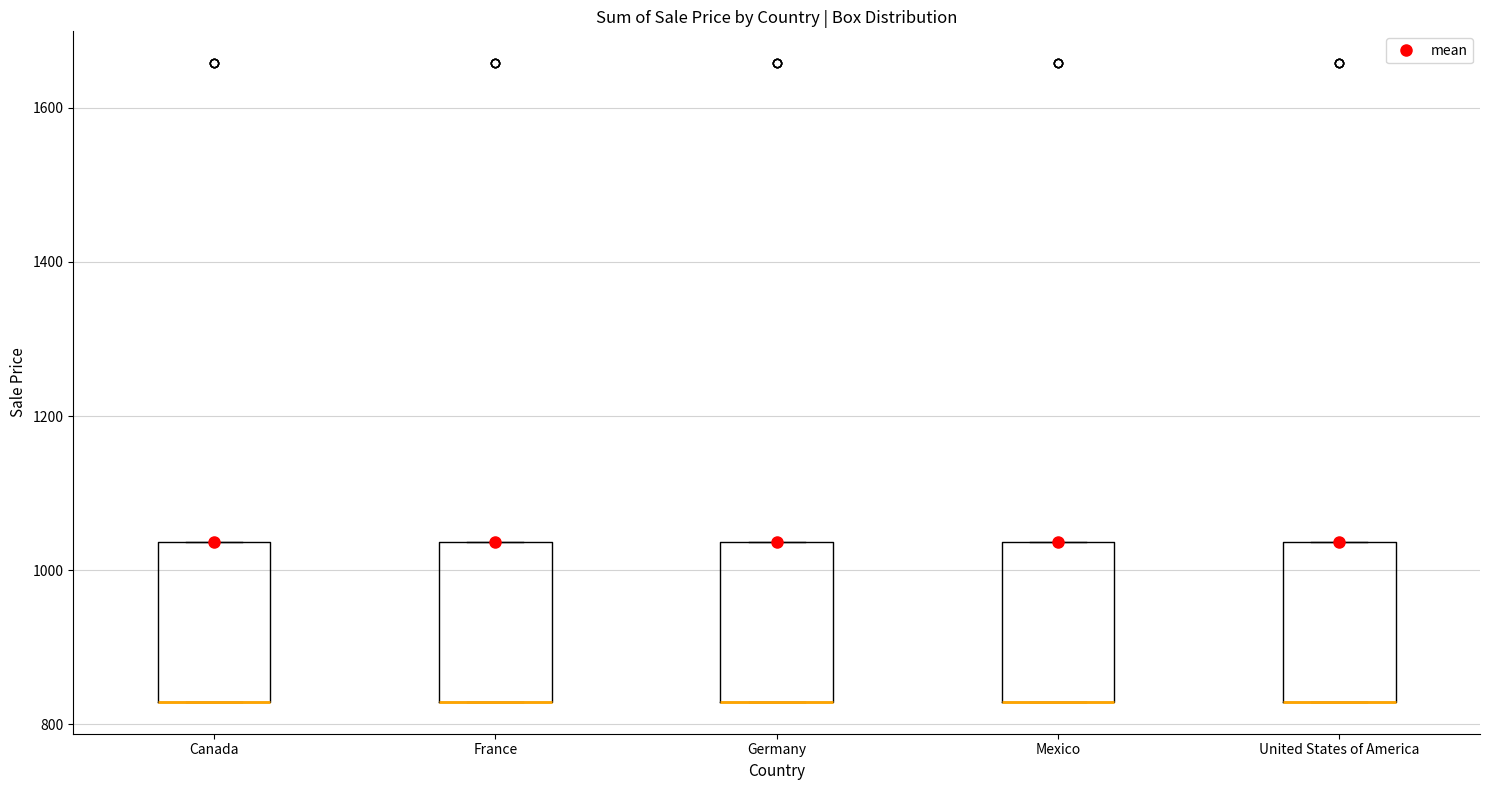

Where is the lower edge of the box for Mexico on the y-axis? The values are not printed on the chart, so give them approximately, as read against the axis.

820